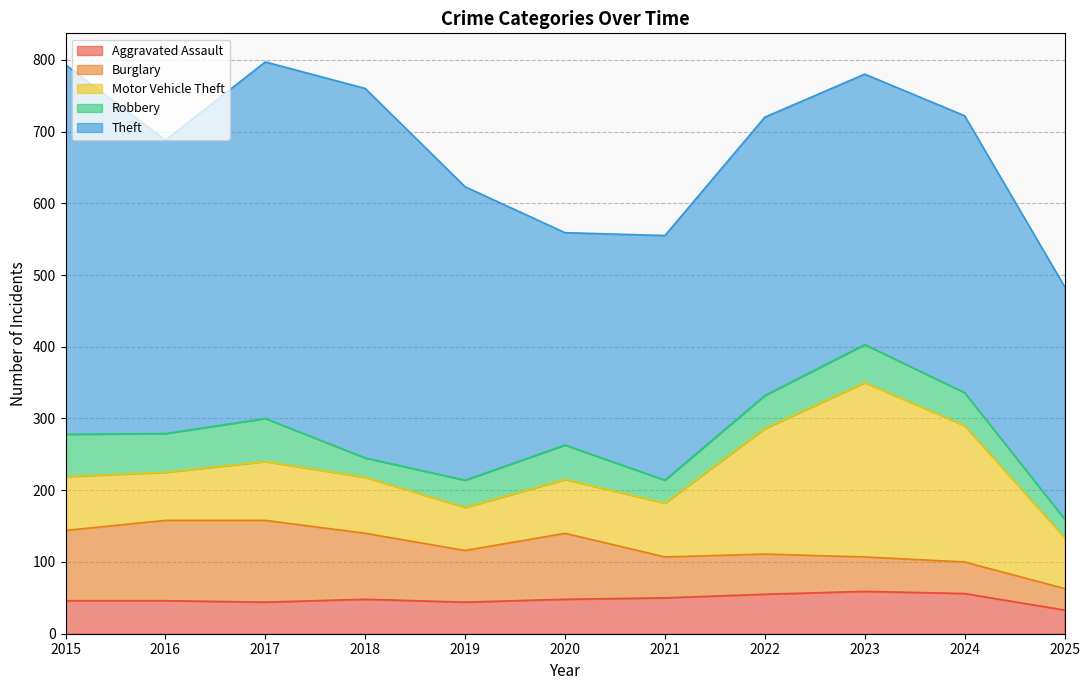

How many data points in Robbery are less than 46?

4